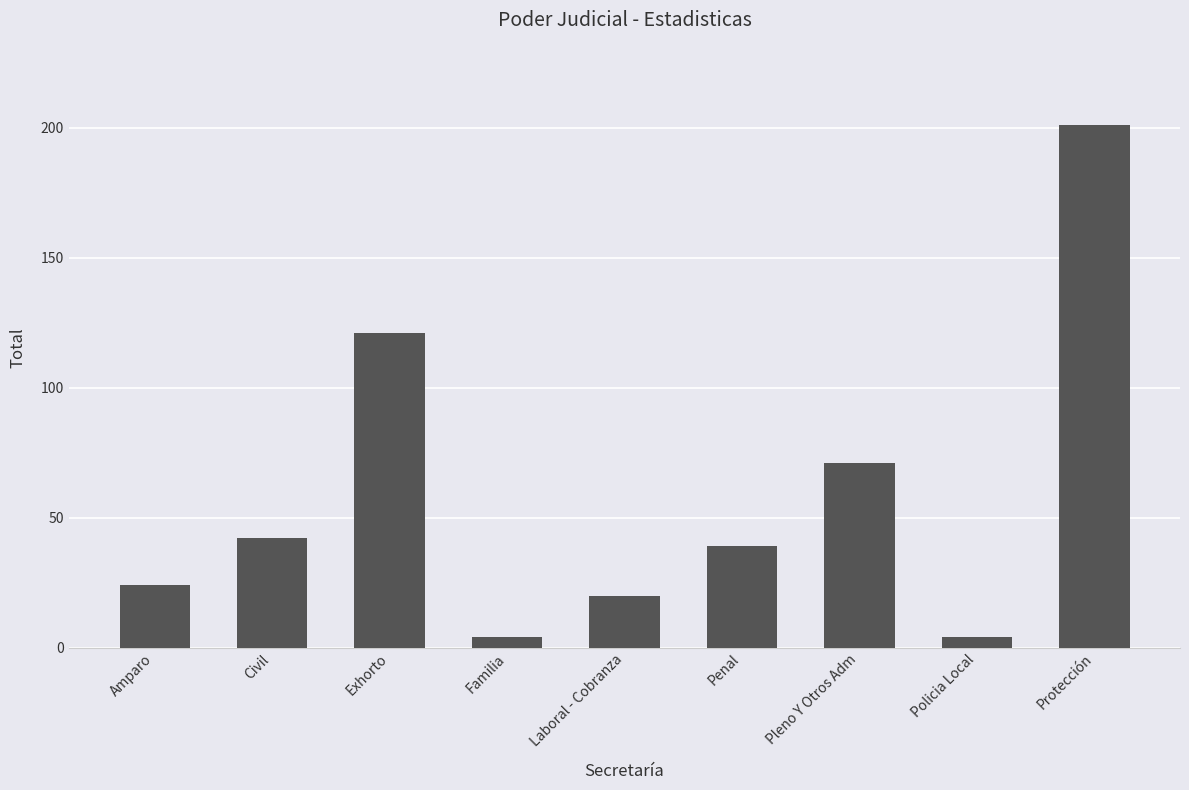

What is the maximum value shown in the chart?

201